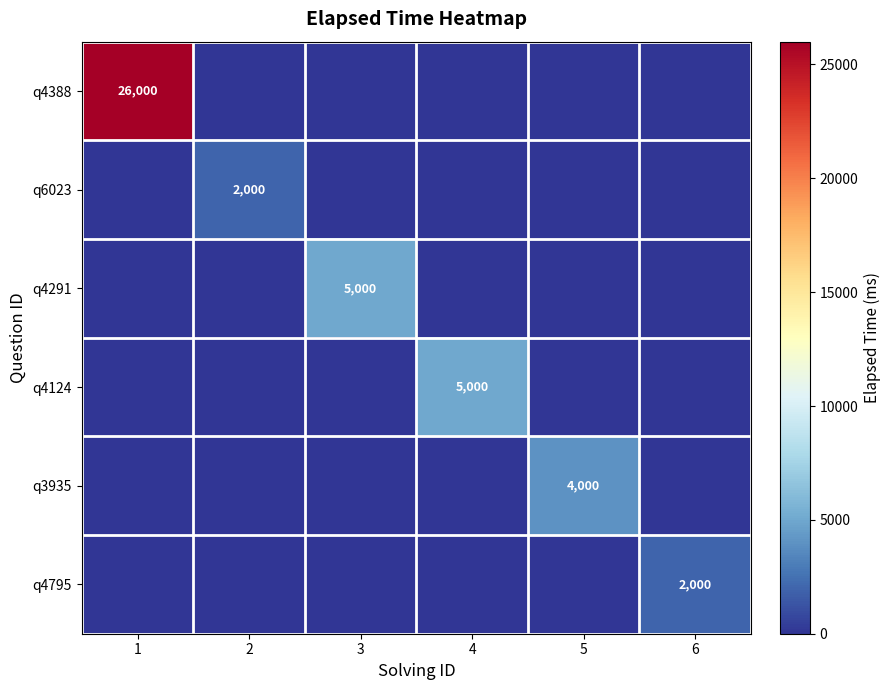

The q3935 series shows 2728 at 5. True or false?

False